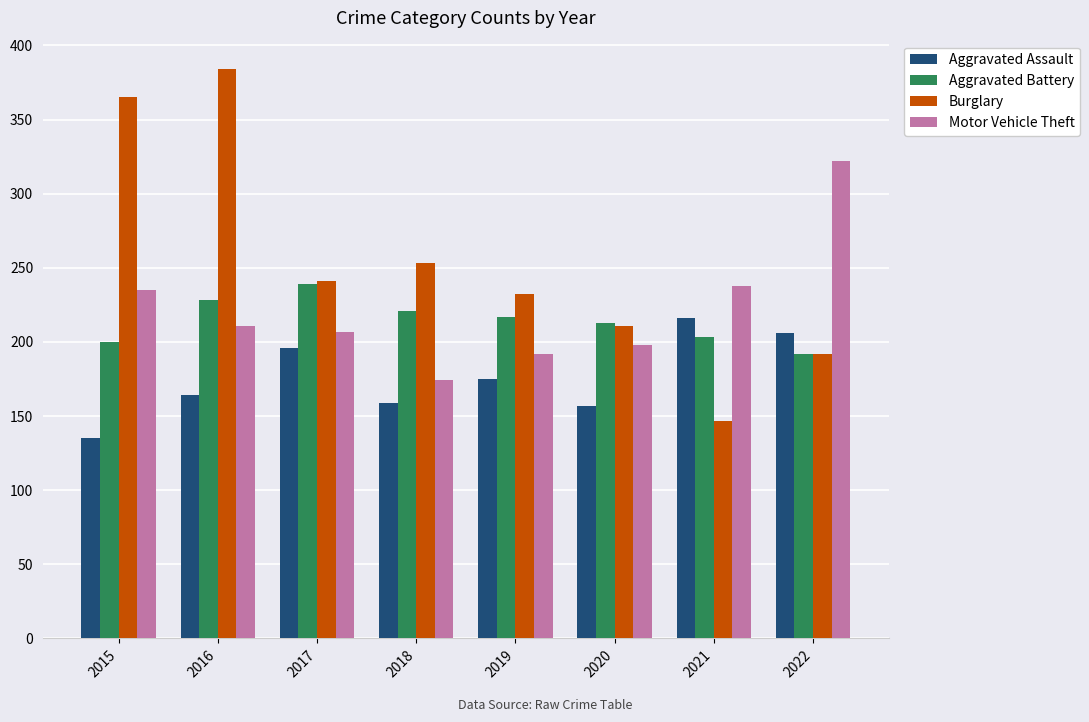

Rank the series at 2018 from lowest to highest value.

Aggravated Assault, Motor Vehicle Theft, Aggravated Battery, Burglary